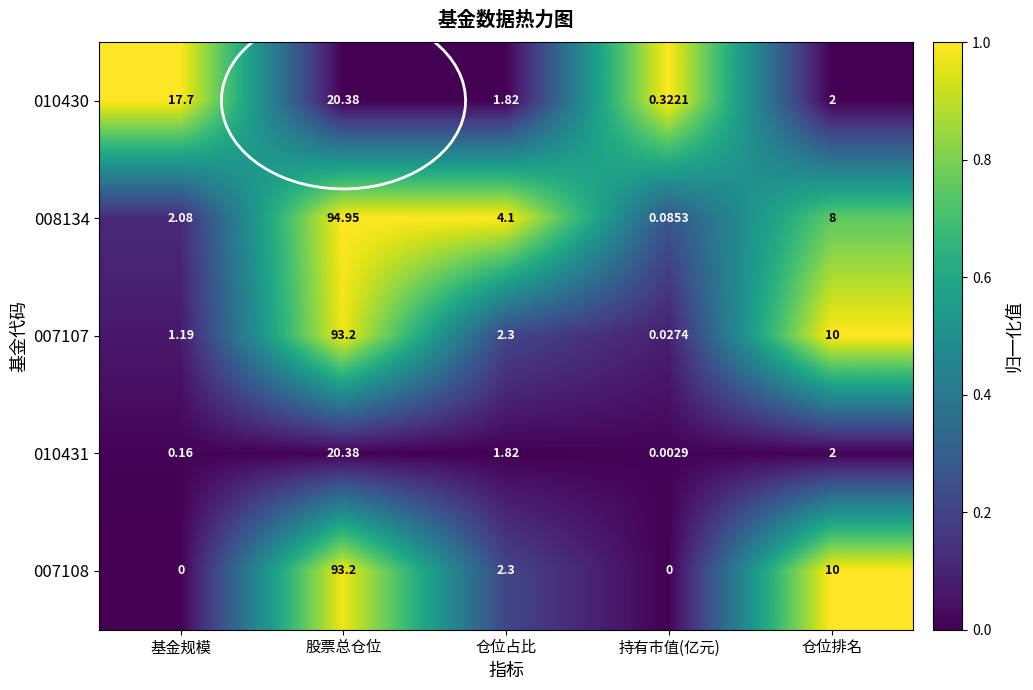

Which category has the highest value in the 007108 series?

股票总仓位